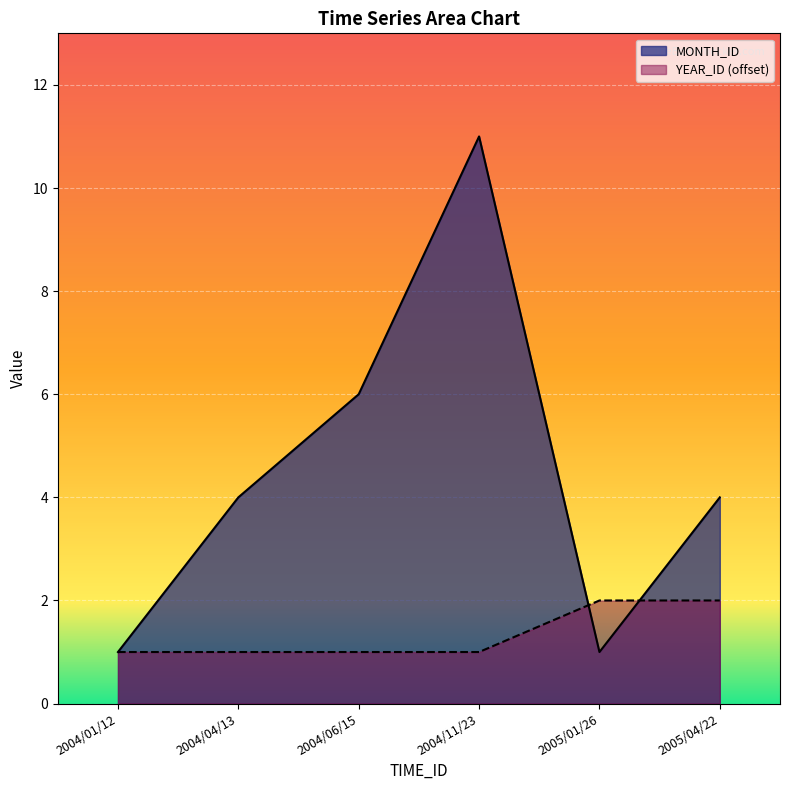

Does the chart display data point markers on the line(s)?

No